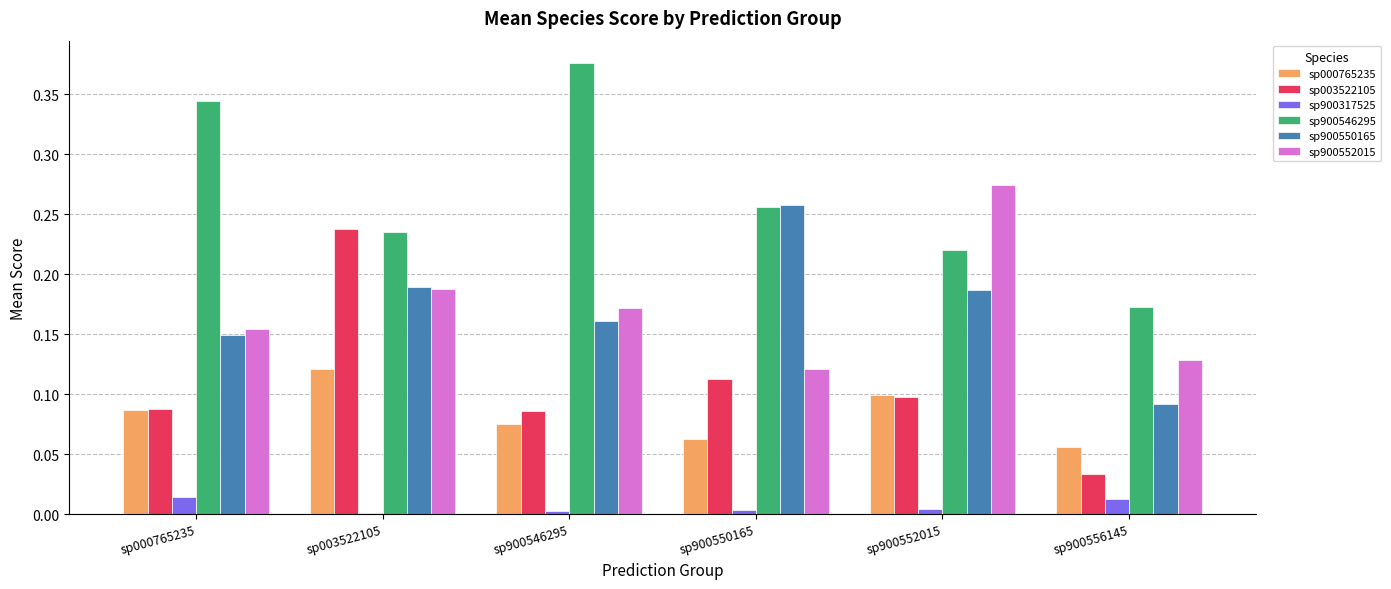

Which series has the largest total across all categories?

sp900546295